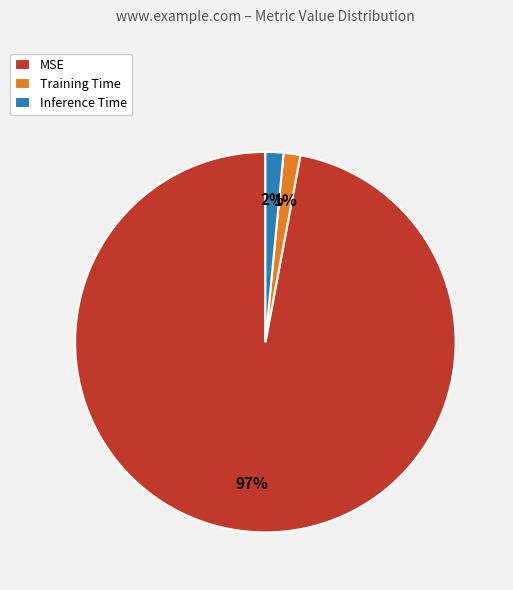

To the nearest percent, what percentage of the pie is Inference Time?

2%